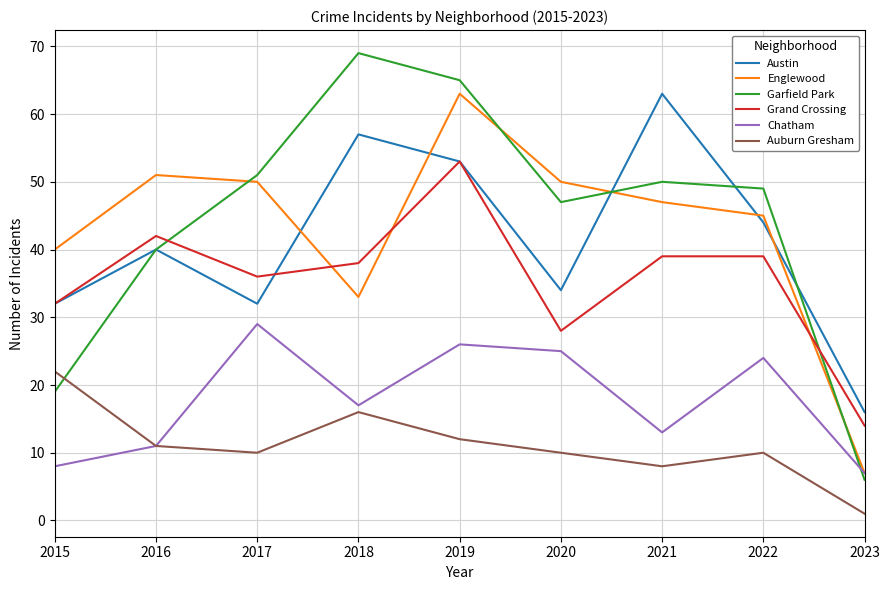

How many times do Austin and Englewood cross each other?

5